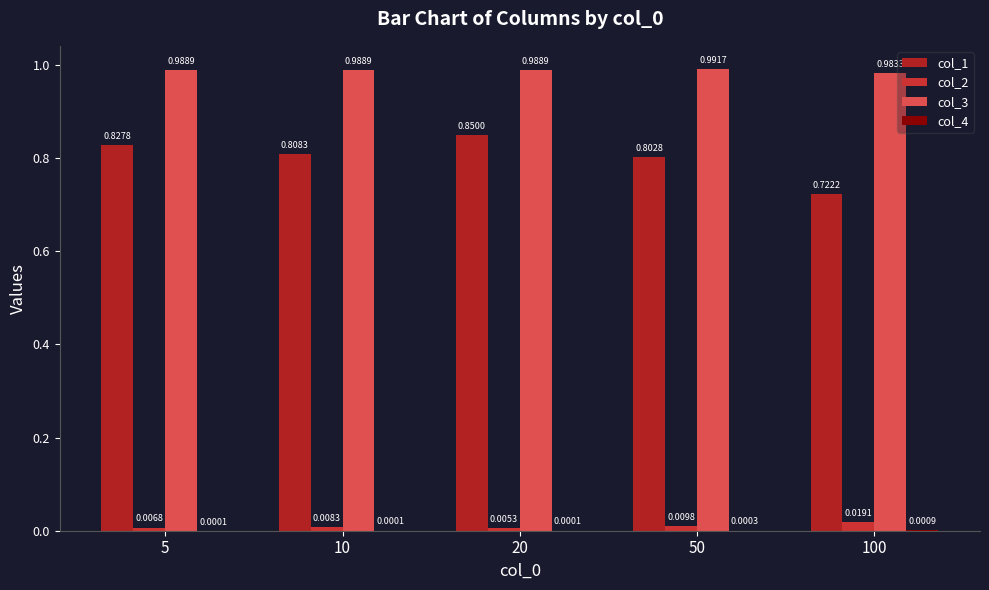

Does the chart contain stacked bars?

No